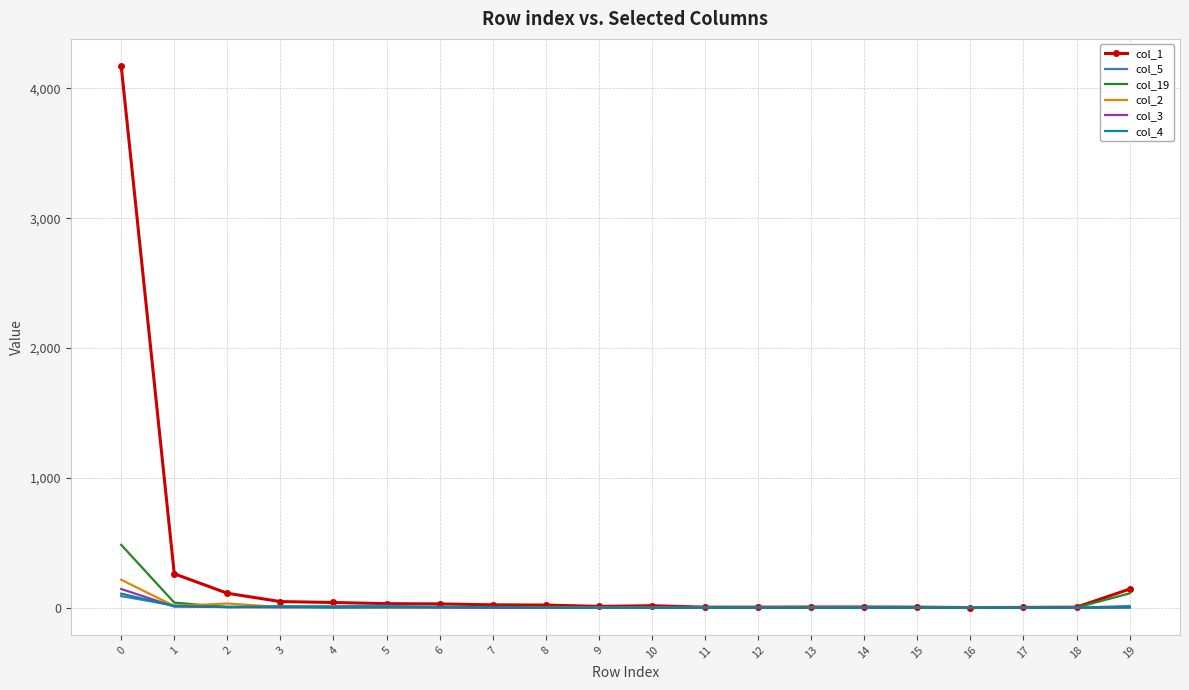

Which series has the largest total across all categories?

col_1